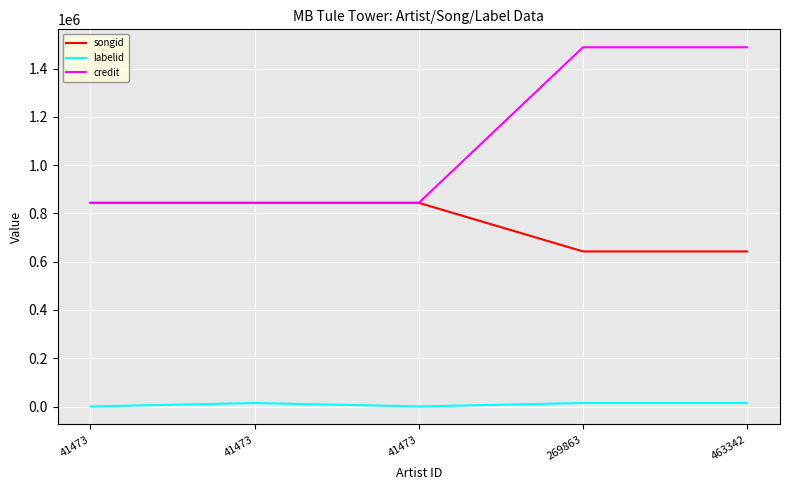

How many lines are shown in the chart?

3